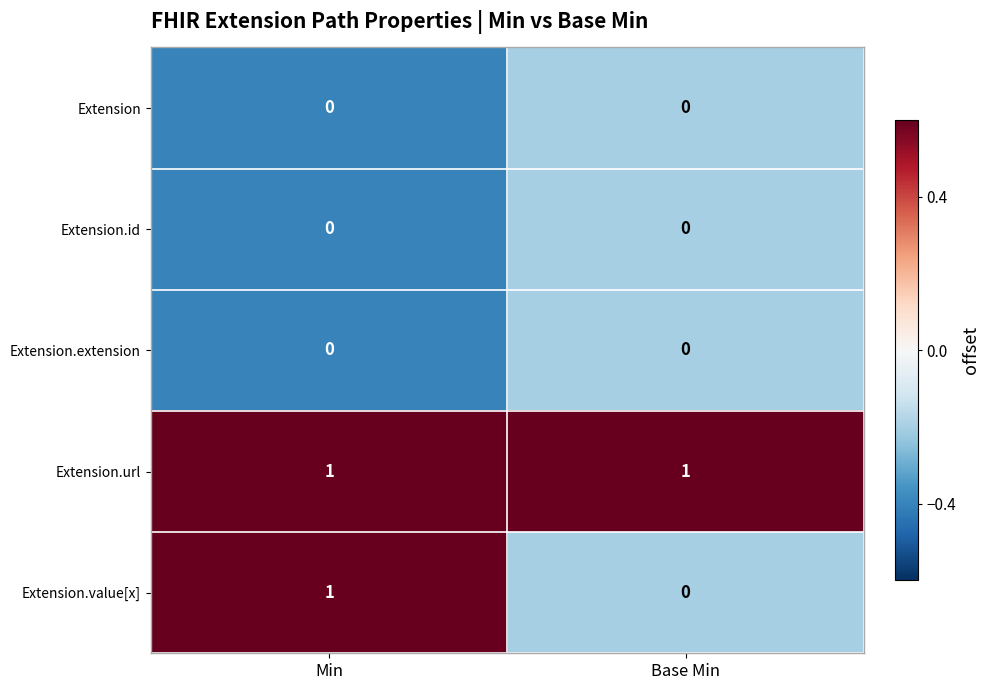

Reading left to right, transcribe all the data shown in this chart.

Extension: 0	0
Extension.id: 0	0
Extension.extension: 0	0
Extension.url: 1	1
Extension.value[x]: 1	0